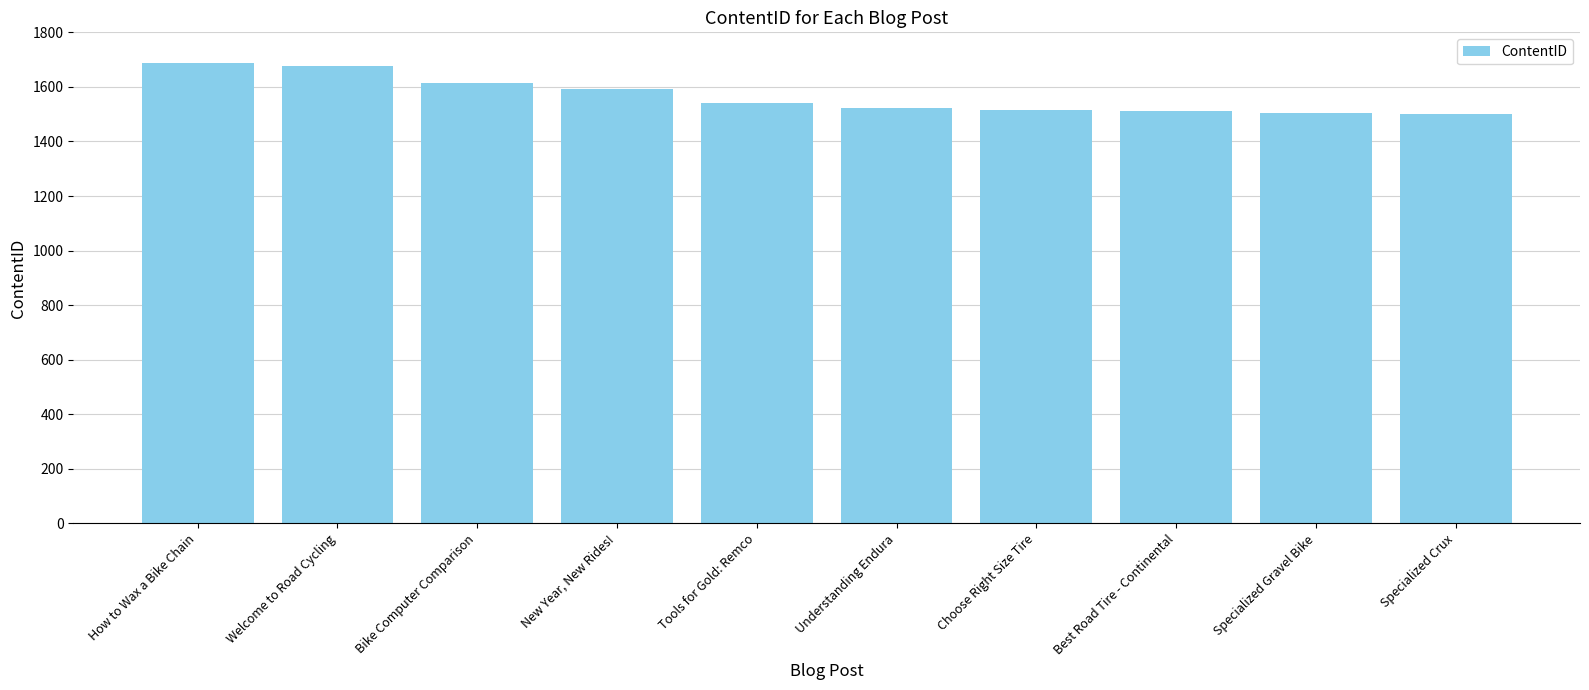

What is the ratio of the value at How to Wax a Bike Chain to the value at New Year, New Rides!?

1.1